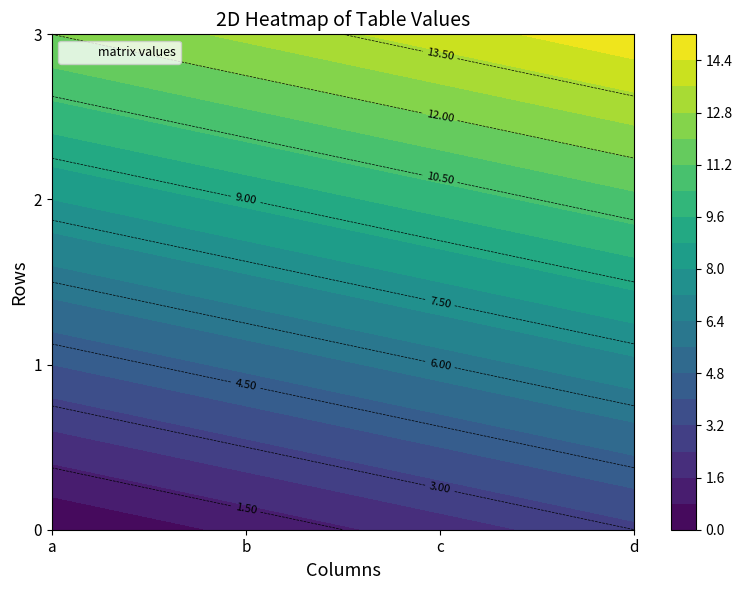

Which label corresponds to the largest value in the chart?

d